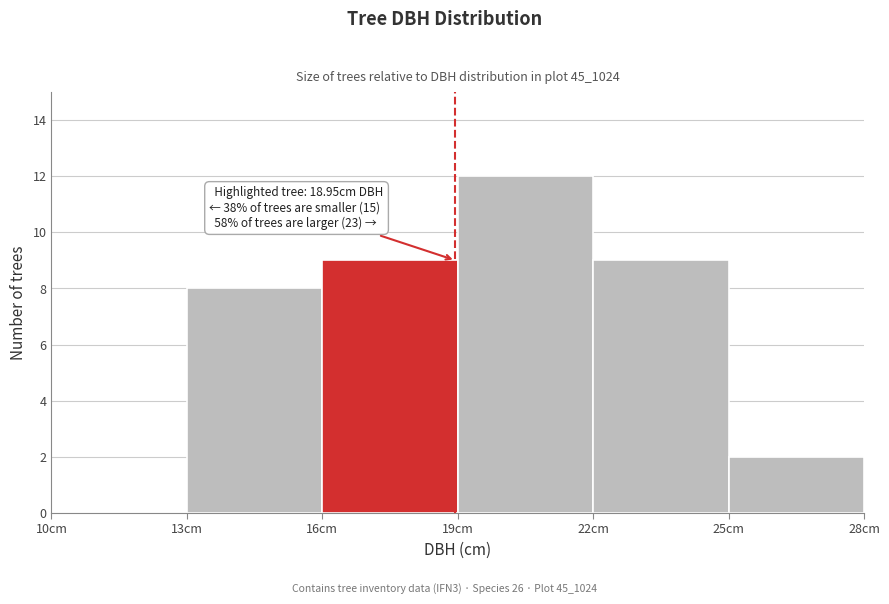

Which range on the x-axis has the tallest bar?

19 to 22